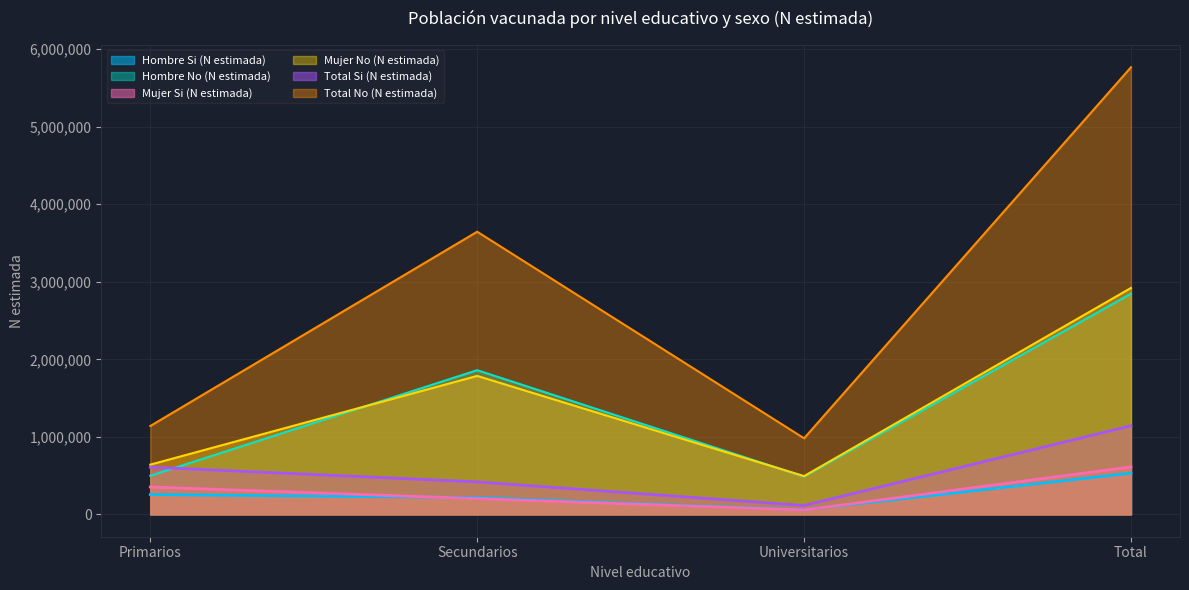

Which series has the largest range (max minus min)?

Total No (N estimada)